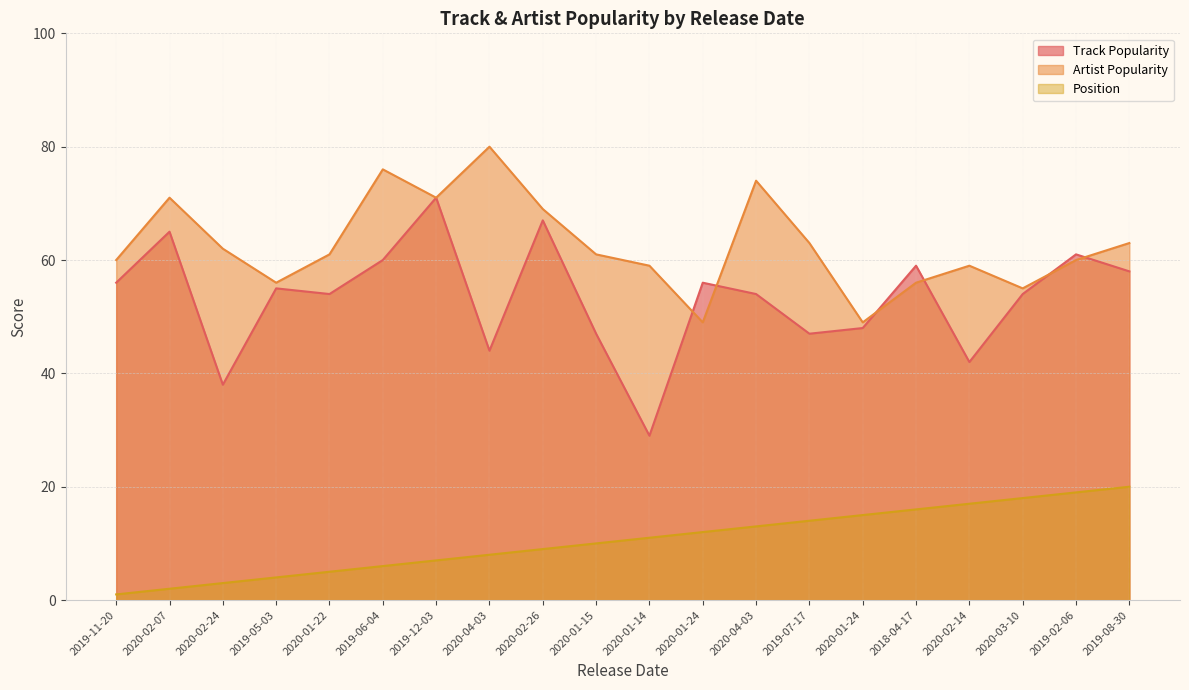

Is the value of Position at 2020-04-03 greater than the value of Artist Popularity at 2019-06-04?

No